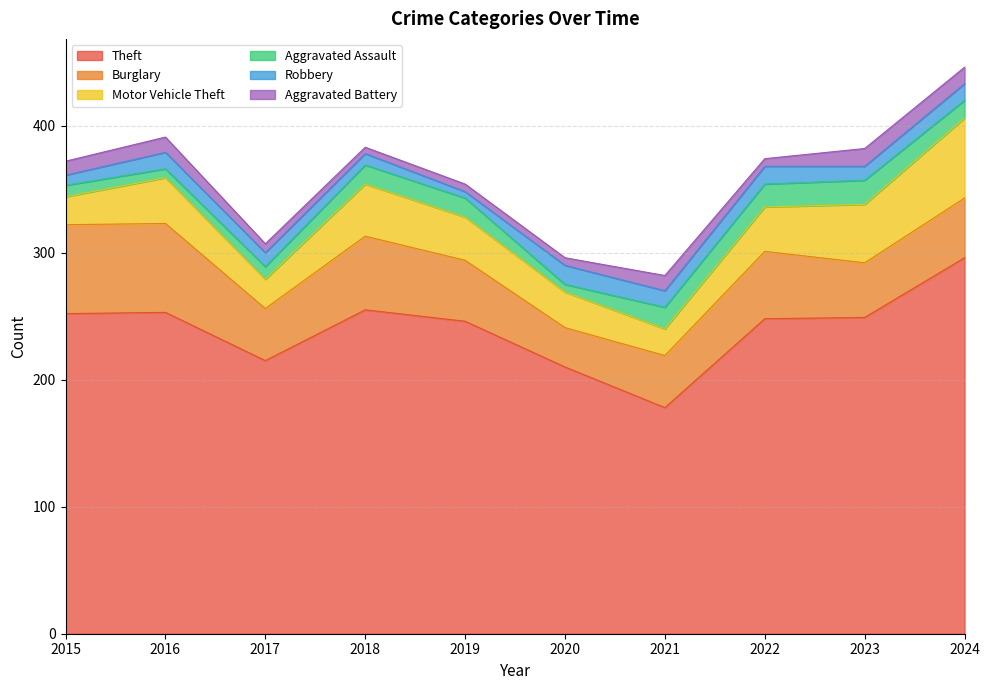

At 2022, list the series in order from smallest to largest.

Aggravated Battery, Robbery, Aggravated Assault, Motor Vehicle Theft, Burglary, Theft